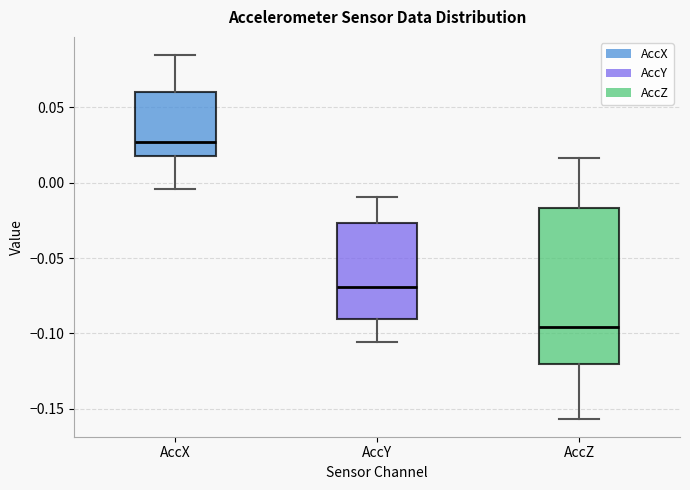

Which box is the tallest, from its lower edge to its upper edge?

AccZ